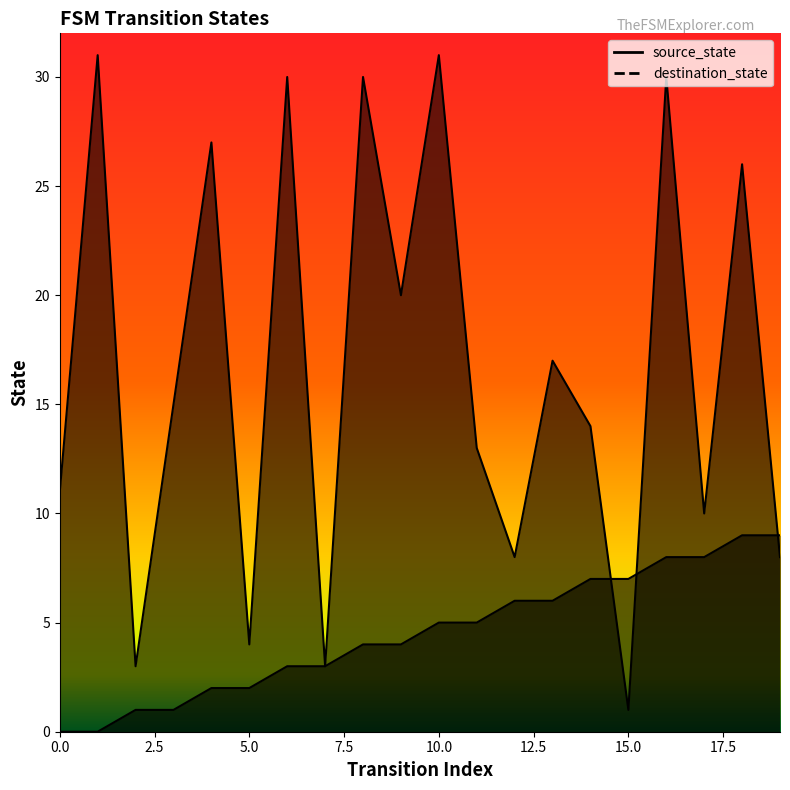

At which label is source_state closest to 4?

8